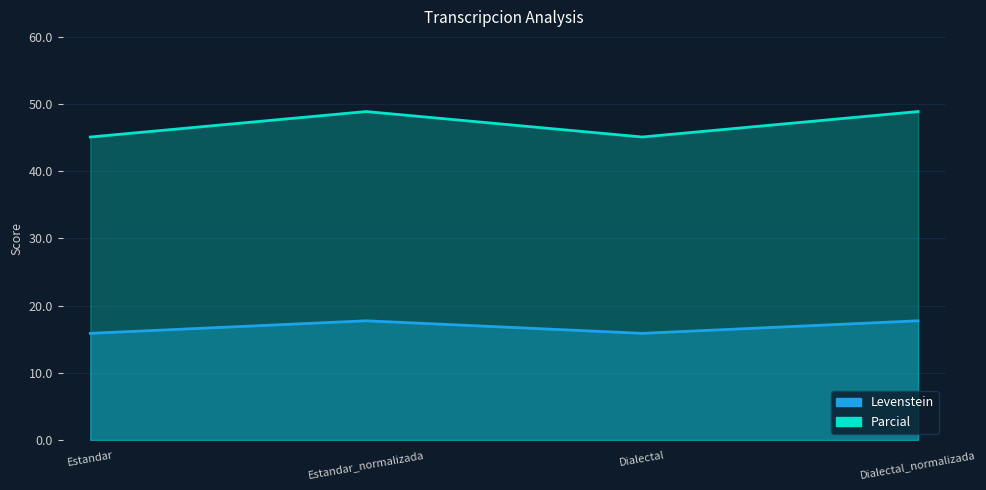

What is the smallest value displayed?

15.9